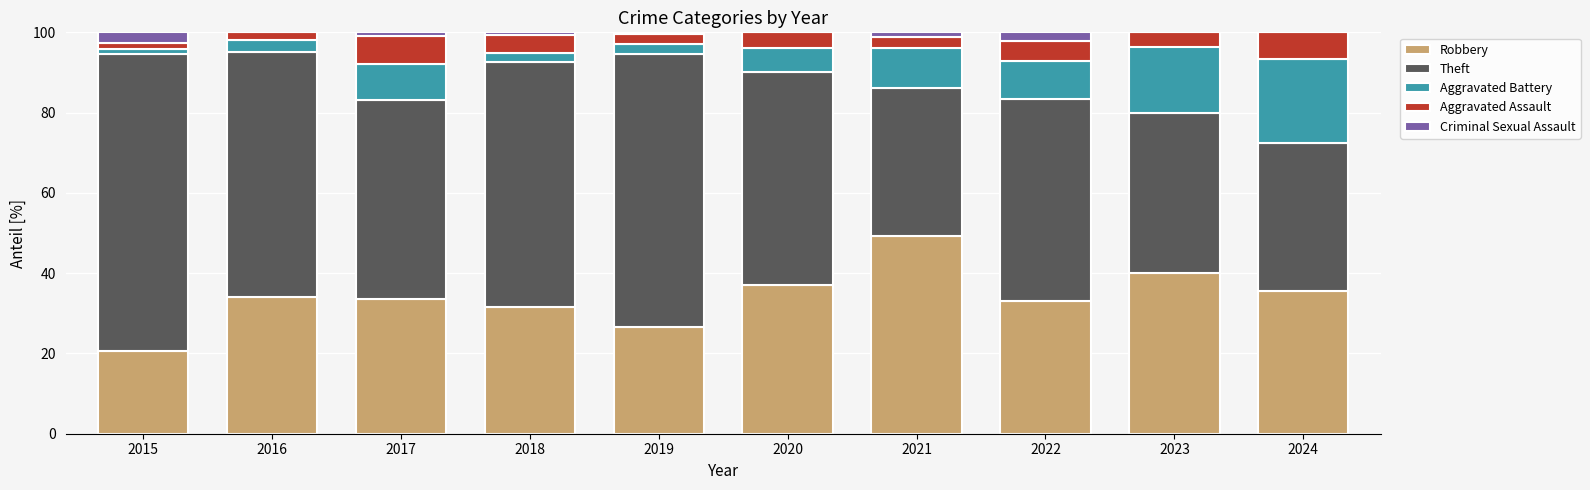

What is the sum of all Robbery values?

341.1